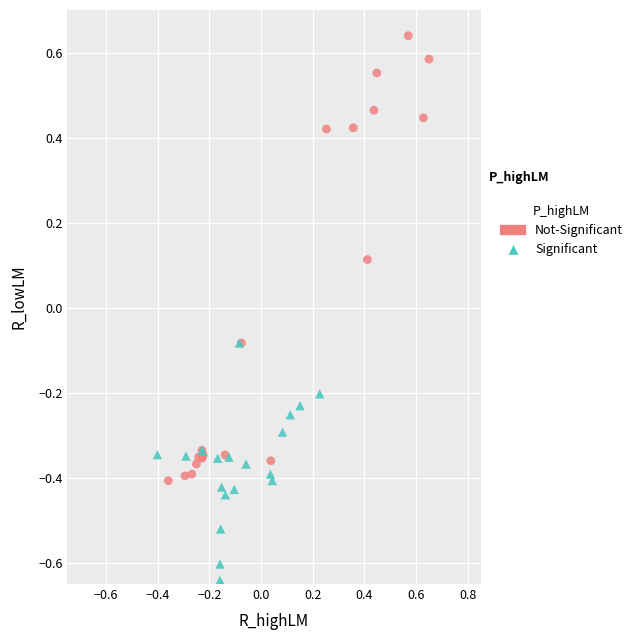

Which series has the widest spread of Y values?

Not-Significant